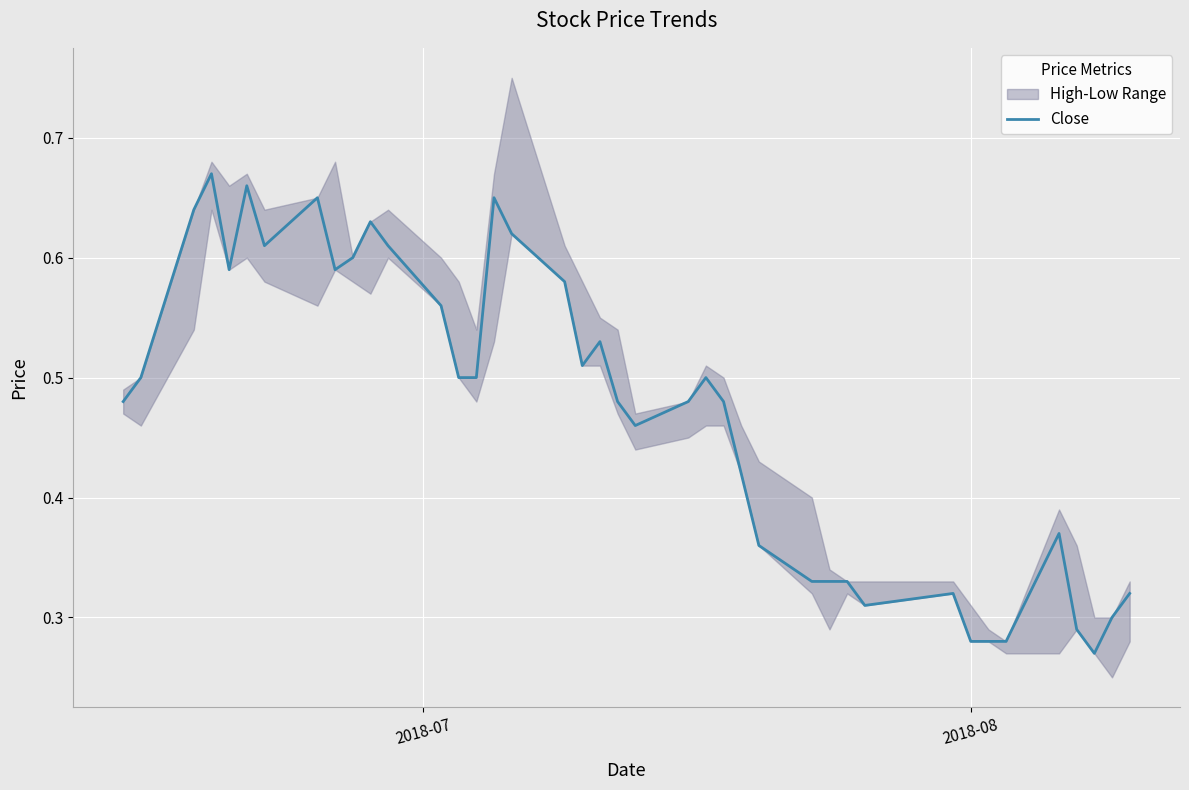

Reading left to right, transcribe all the data shown in this chart.

0.5	0.5	0.6	0.7	0.6	0.7	0.6	0.7	0.6	0.6	0.6	0.6	0.6	0.5	0.5	0.7	0.6	0.6	0.5	0.5	0.5	0.5	0.5	0.5	0.5	0.4	0.4	0.3	0.3	0.3	0.3	0.3	0.3	0.3	0.3	0.4	0.3	0.3	0.3	0.3